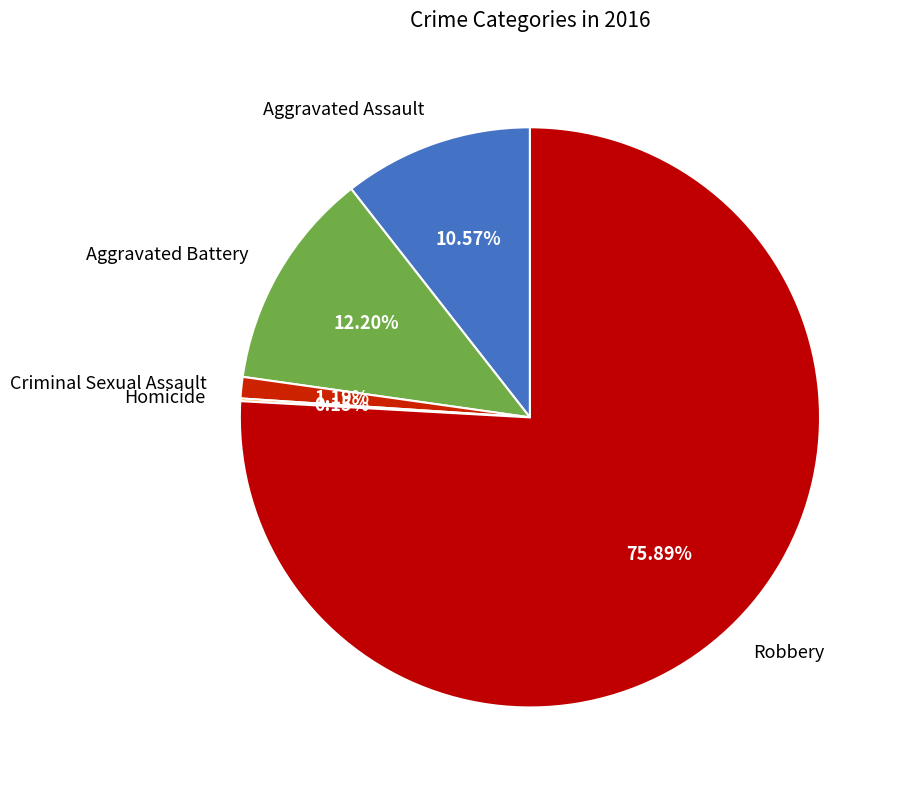

Which has a higher value, Aggravated Assault or Robbery?

Robbery